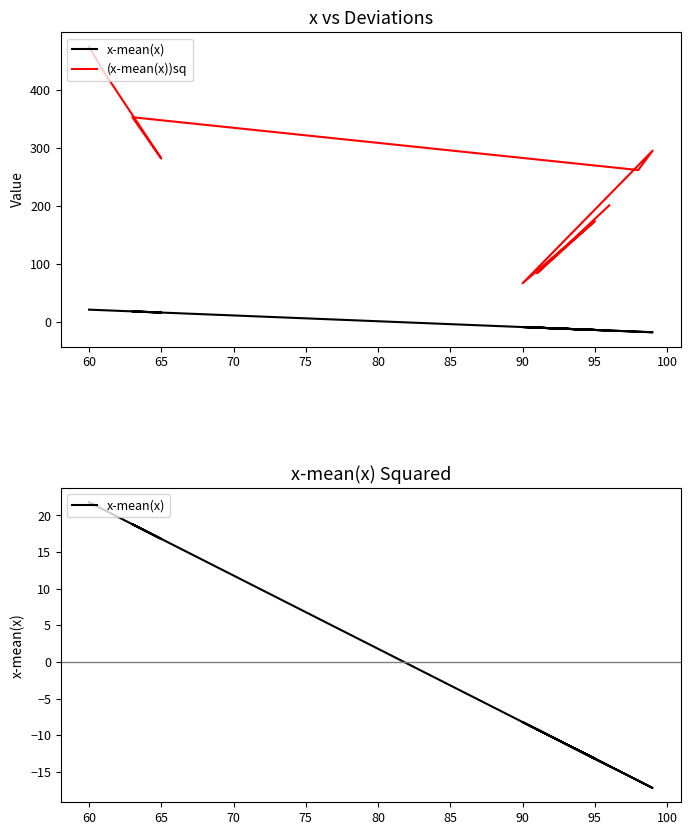

Is this an area chart (filled region under the line)?

No